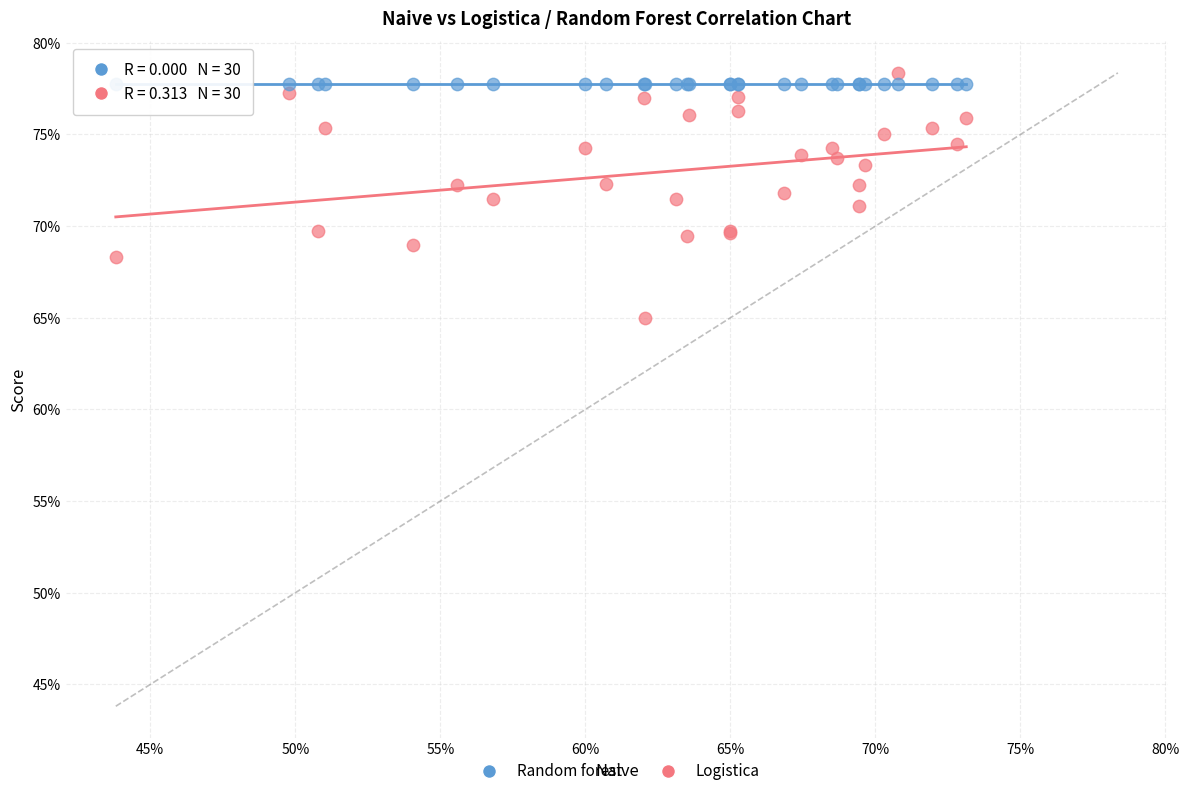

What are all the series names shown in the legend?

Random forest, Logistica